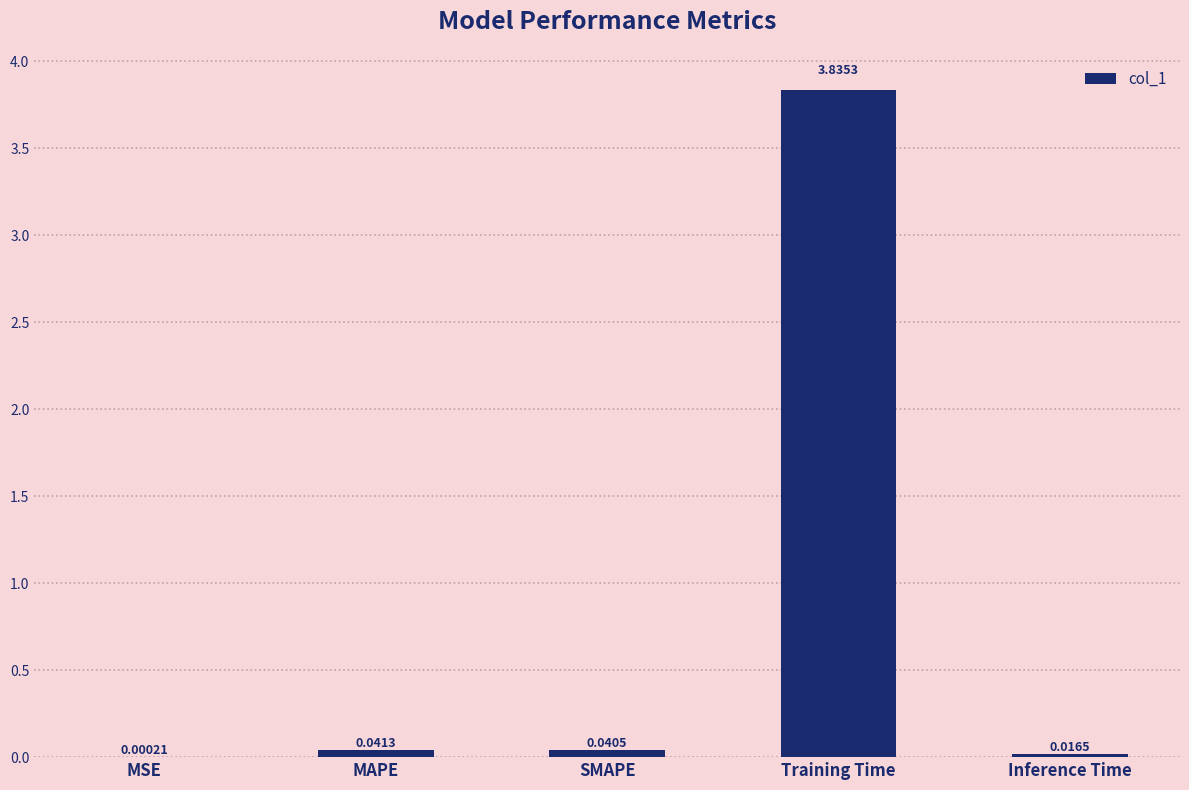

At which label is the value closest to 1?

MAPE